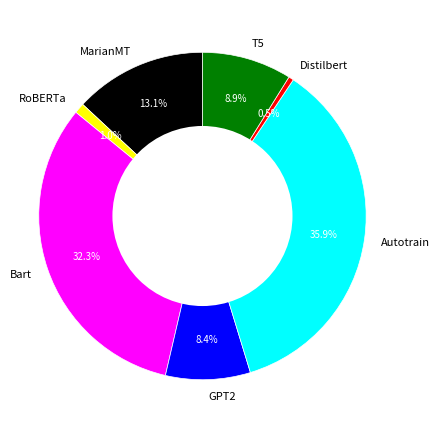

Is Distilbert the majority of the pie?

No